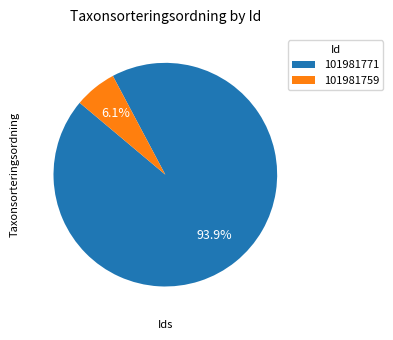

To the nearest percent, what portion does 101981771 represent?

94%